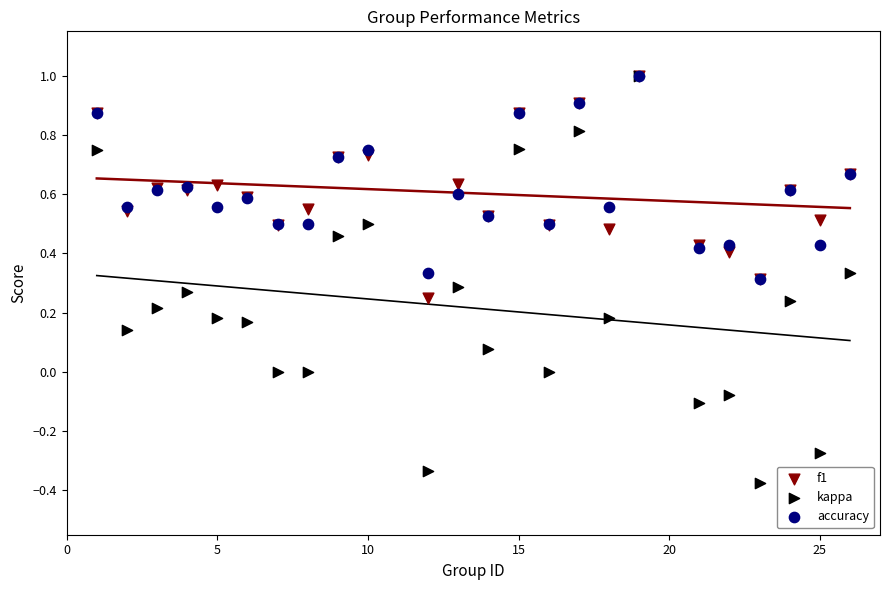

Which series has the largest Y range (max minus min)?

kappa